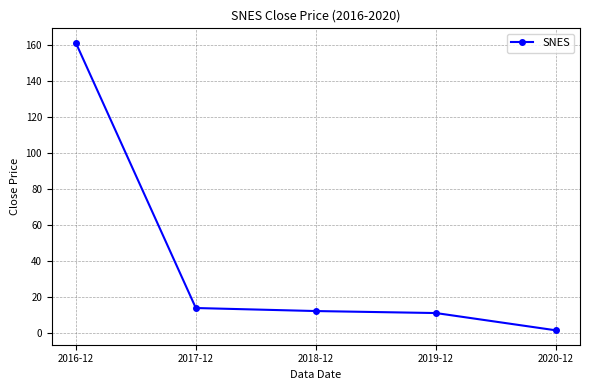

Approximately how many times larger is the value at 2020-12 compared to 2018-12?

0.1